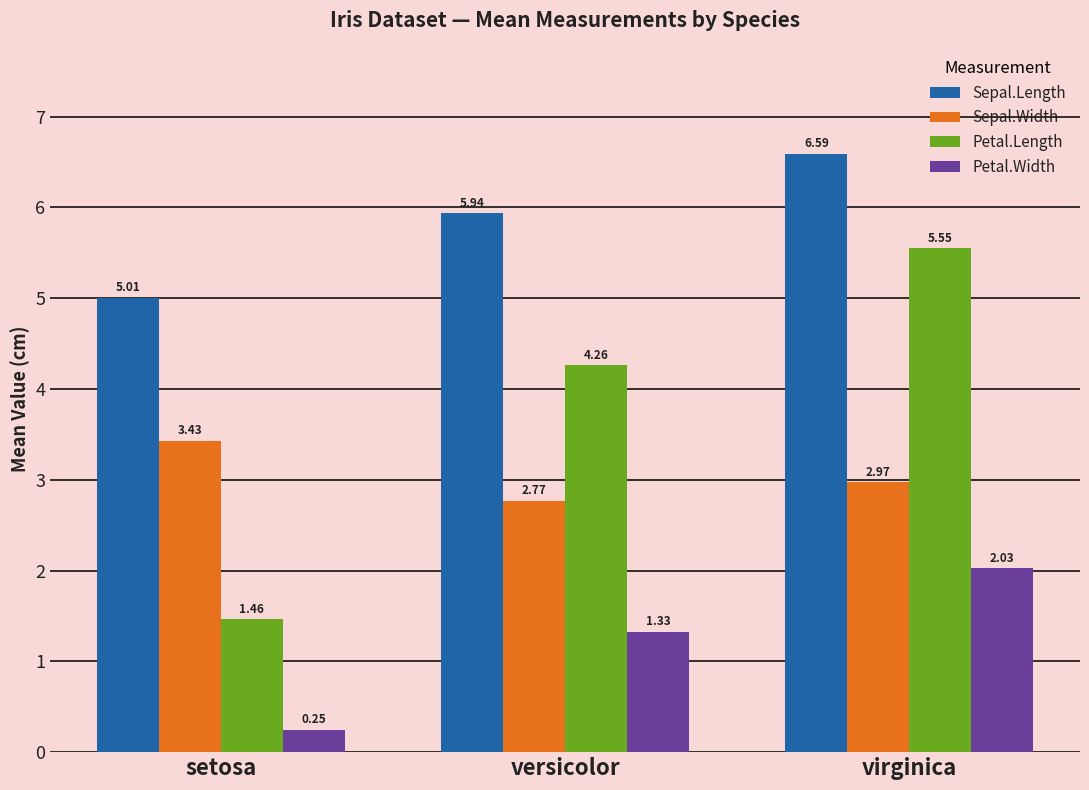

At which label does Petal.Width reach its minimum?

setosa